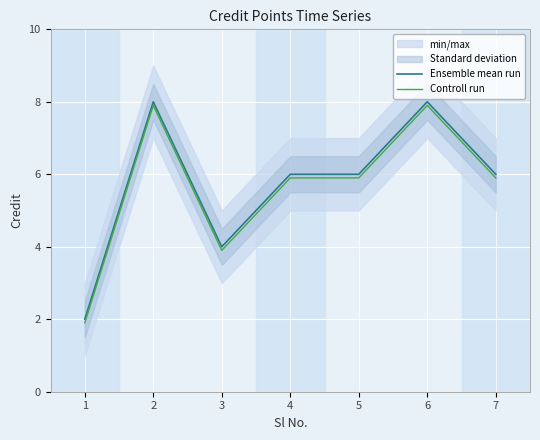

Reading left to right, transcribe all the data shown in this chart.

Ensemble mean run: 2.0	8.0	4.0	6.0	6.0	8.0	6.0
Controll run: 1.9	7.9	3.9	5.9	5.9	7.9	5.9